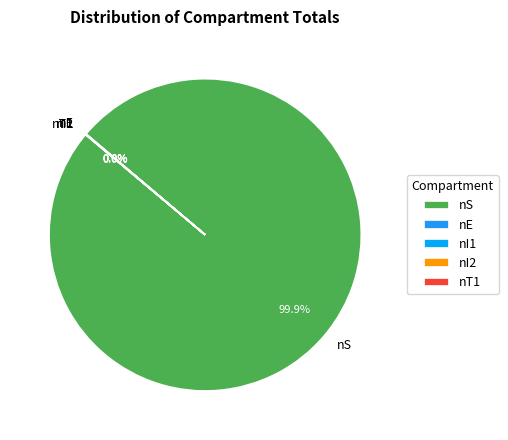

Does nS represent more than half of the total?

Yes